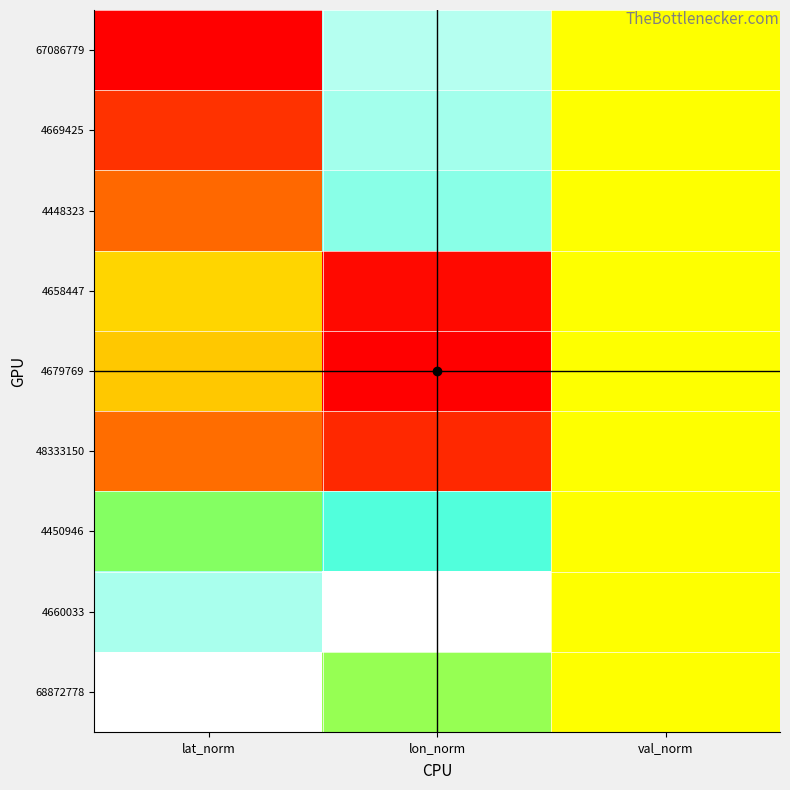

Between lon_norm and lat_norm, which is larger?

lon_norm